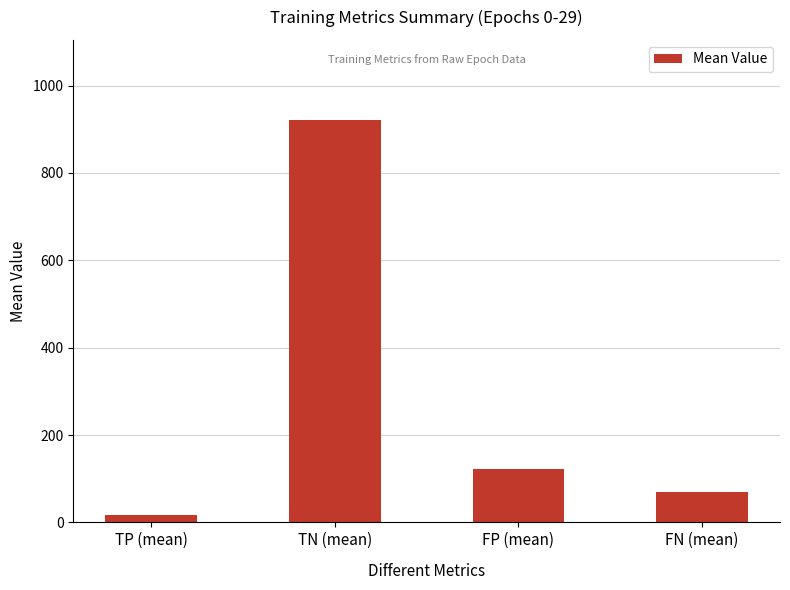

At which label is the value closest to 468?

FP (mean)